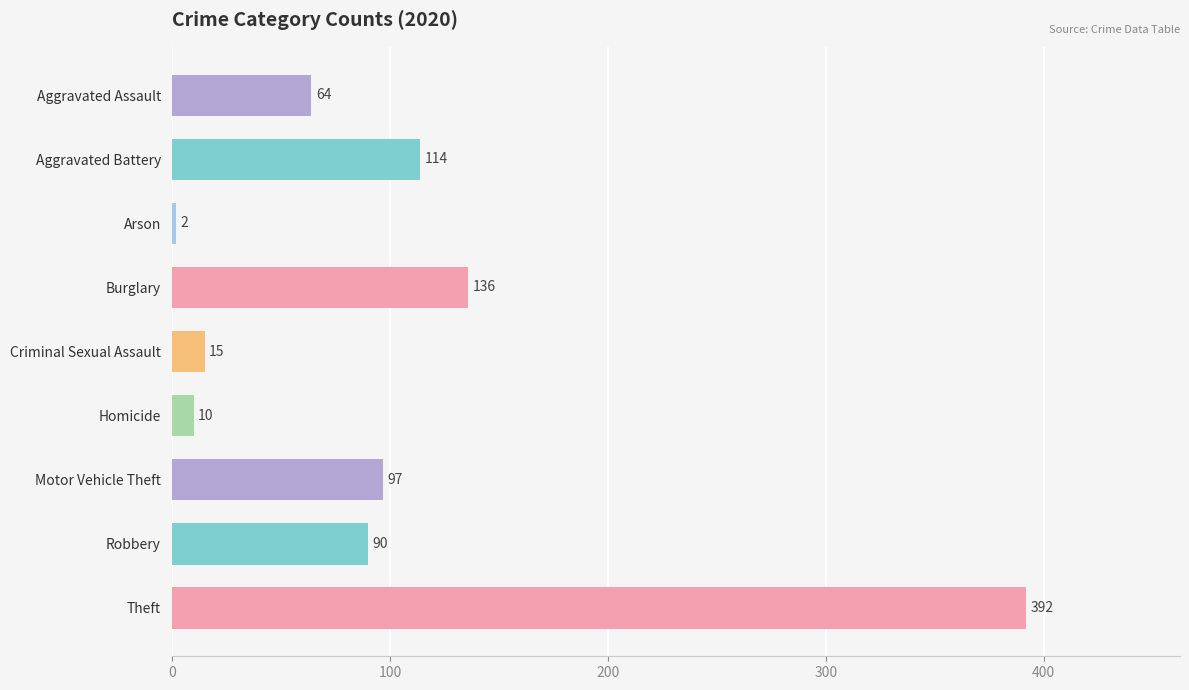

The value at Theft is 392. True or false?

True